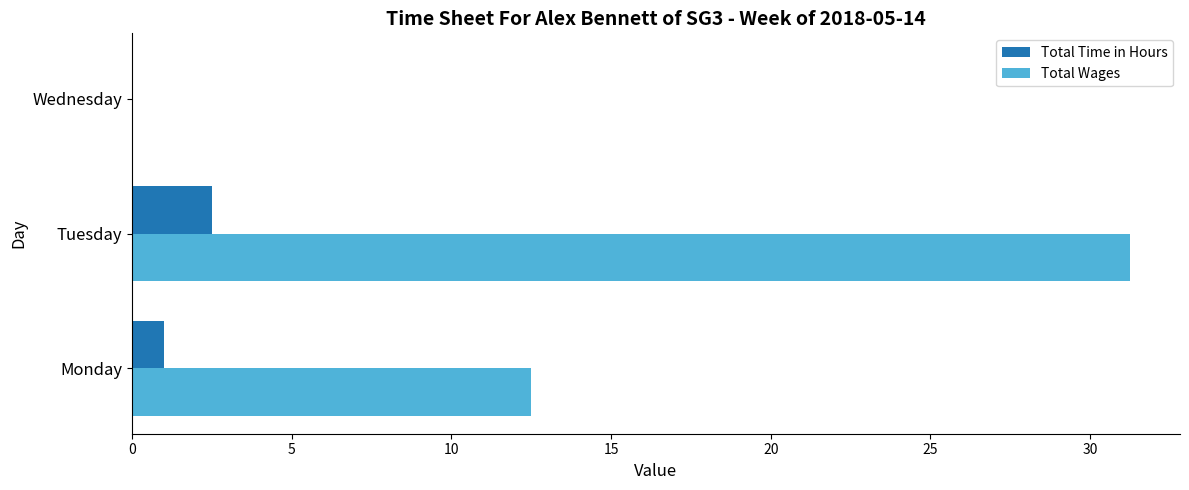

At which category is the sum across all series the highest?

Tuesday